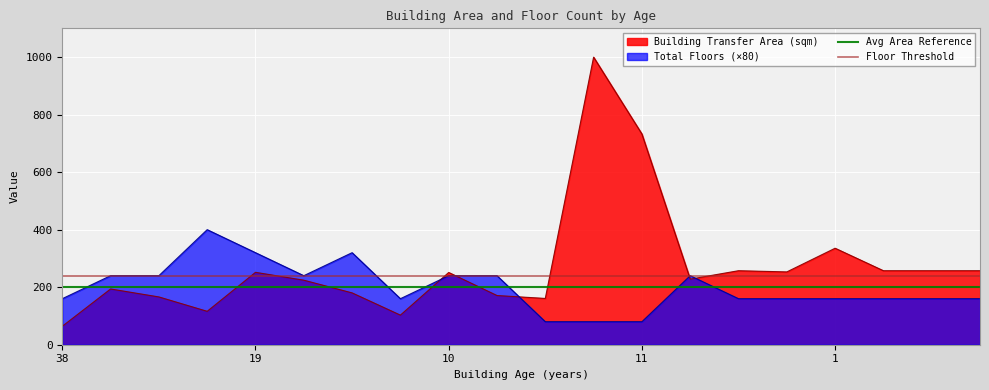

What is the maximum value for Building Transfer Area (sqm)?

999.8